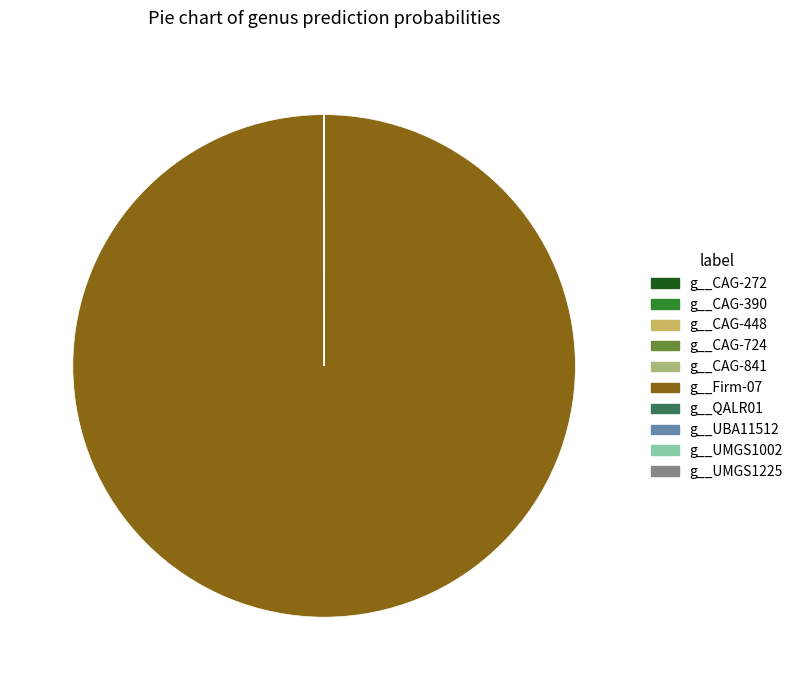

True or false: g__Firm-07 accounts for 100% of the total.

True